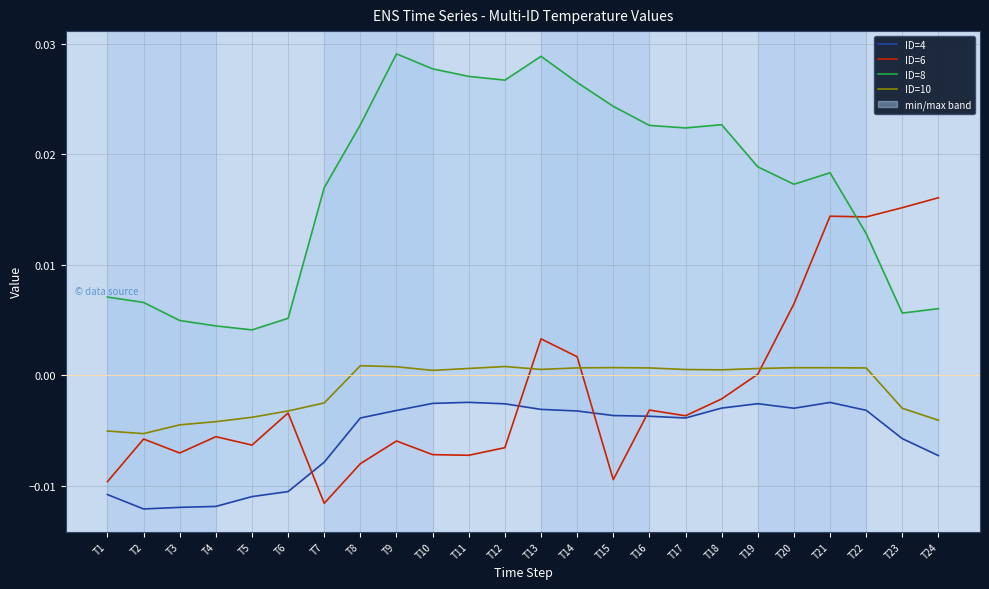

Which label corresponds to the largest value in the chart?

T9